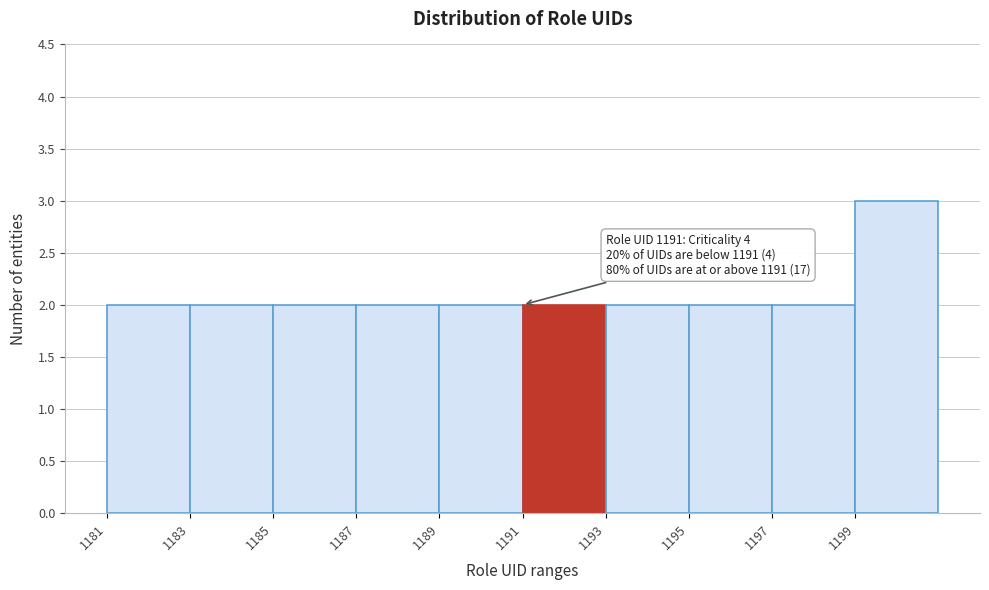

Which range on the x-axis has the tallest bar?

1199 to 1201